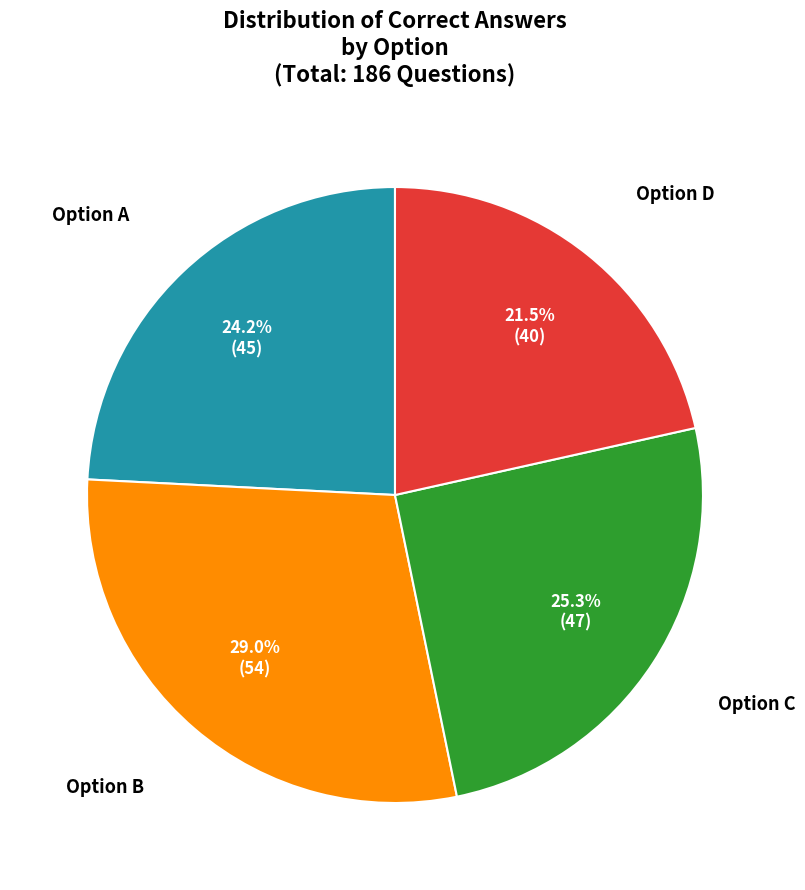

Is there a majority slice in this chart?

No